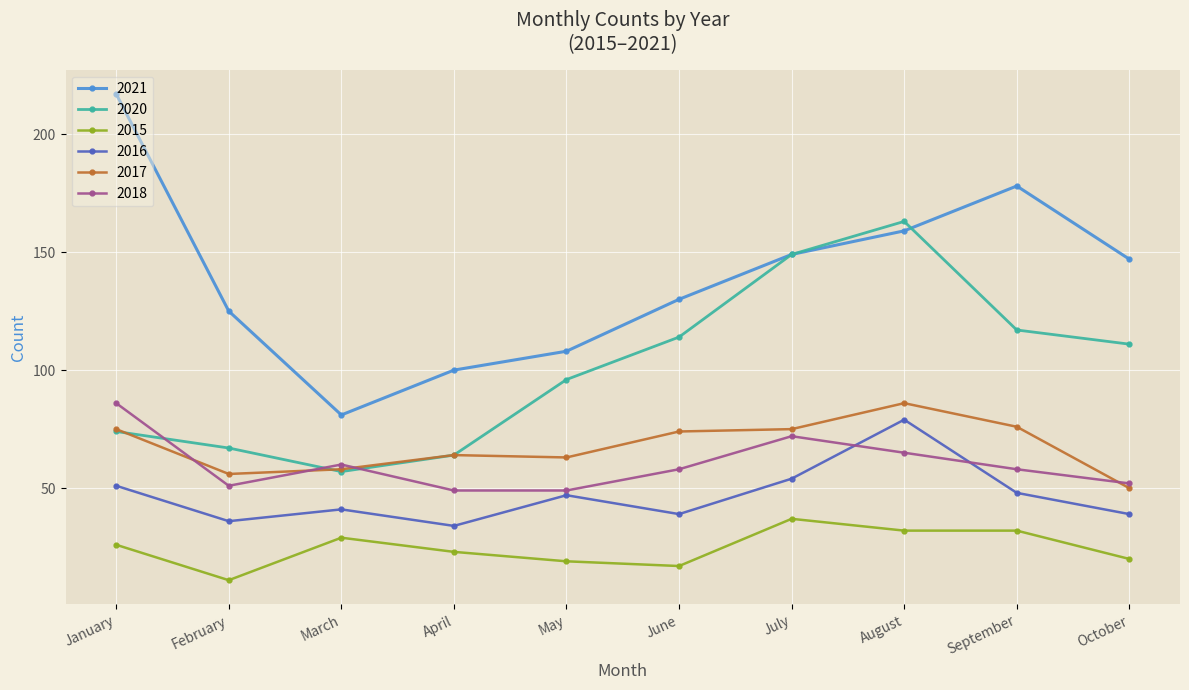

Which category has the lowest value in the 2017 series?

October